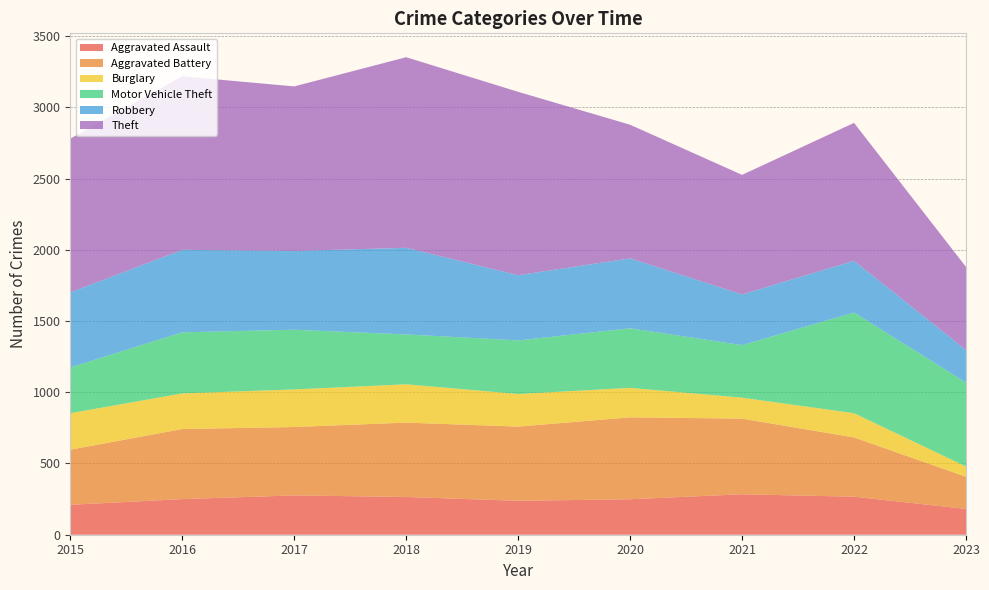

Reading left to right, list all the values displayed in this chart.

Aggravated Assault: 210	250	276	265	238	249	284	267	181
Aggravated Battery: 387	492	480	522	521	575	531	416	226
Burglary: 256	250	264	269	229	207	147	170	72
Motor Vehicle Theft: 321	429	419	350	376	418	369	707	589
Robbery: 527	579	553	608	458	491	356	363	229
Theft: 1079	1218	1155	1338	1287	938	839	968	583